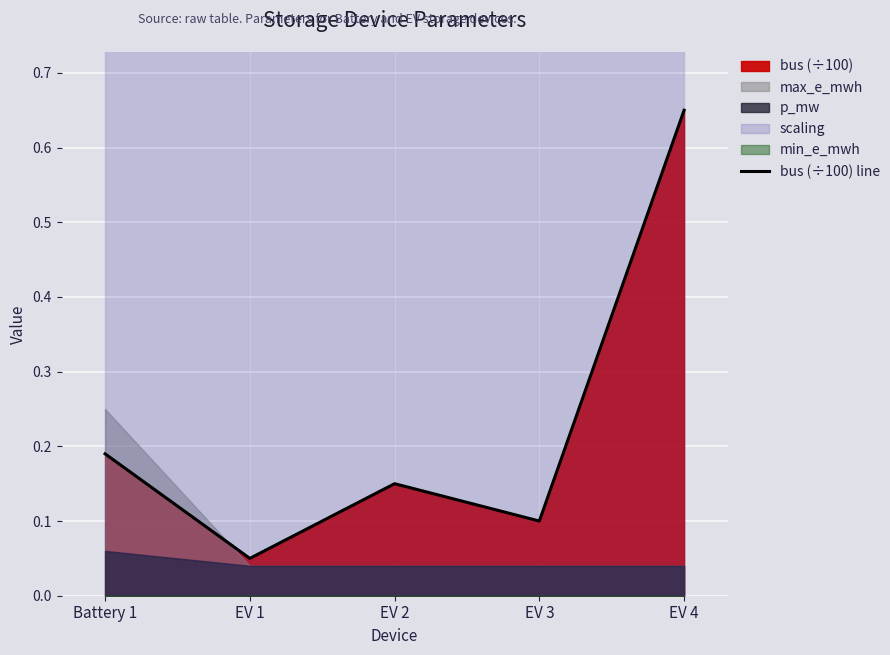

Reading left to right, list all the values displayed in this chart.

Battery 1=0.2	EV 1=0.1	EV 2=0.1	EV 3=0.1	EV 4=0.7